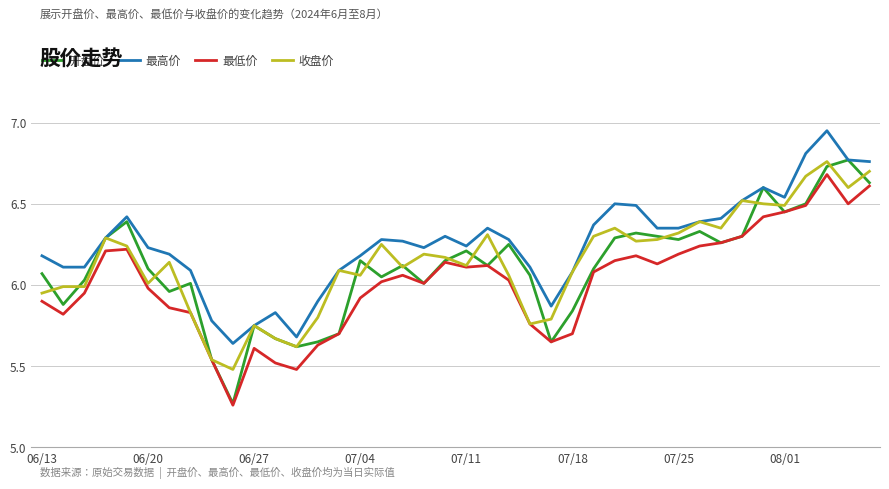

Which series has the widest spread of values?

开盘价